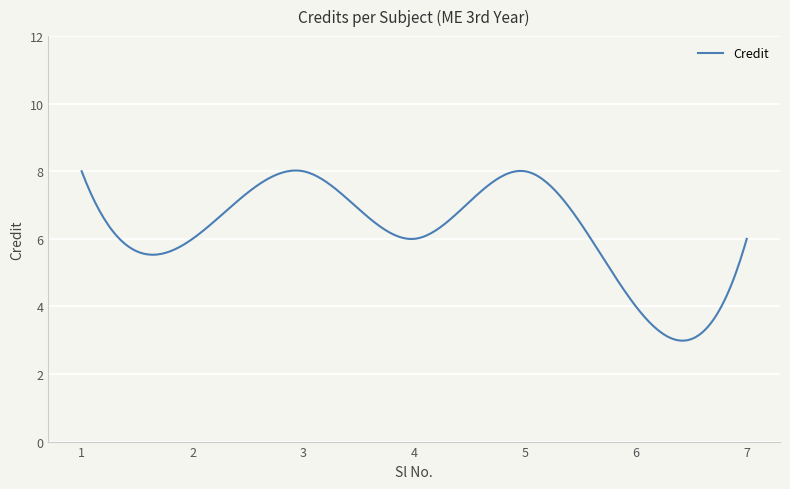

What is the maximum value shown in the chart?

8.0